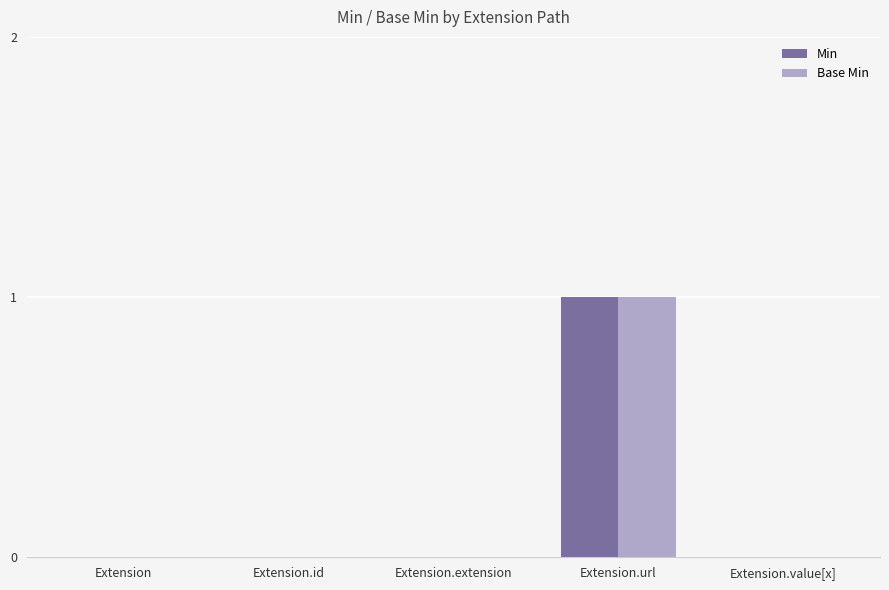

Is it true that Min equals 1 at Extension.id?

False